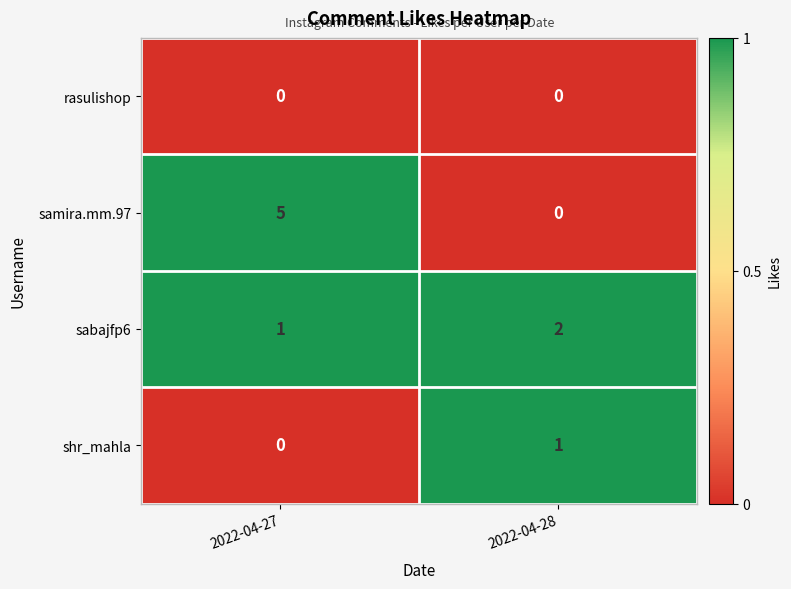

What is the sum of the sabajfp6 values at 2022-04-27 and 2022-04-28?

3